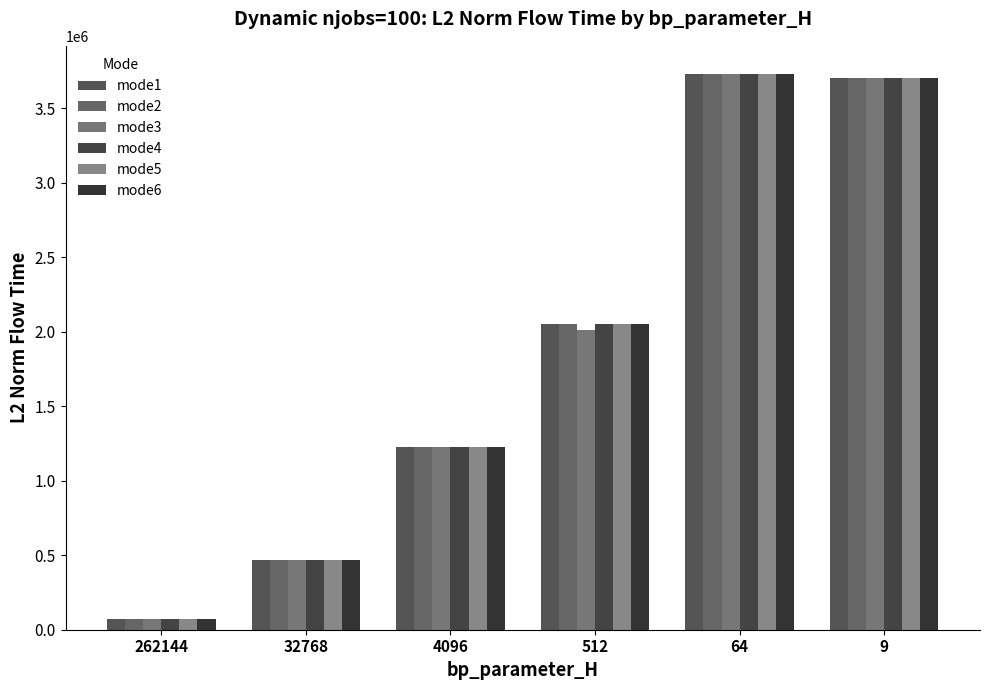

What is the approximate value of mode4 at 64?

3732700.9